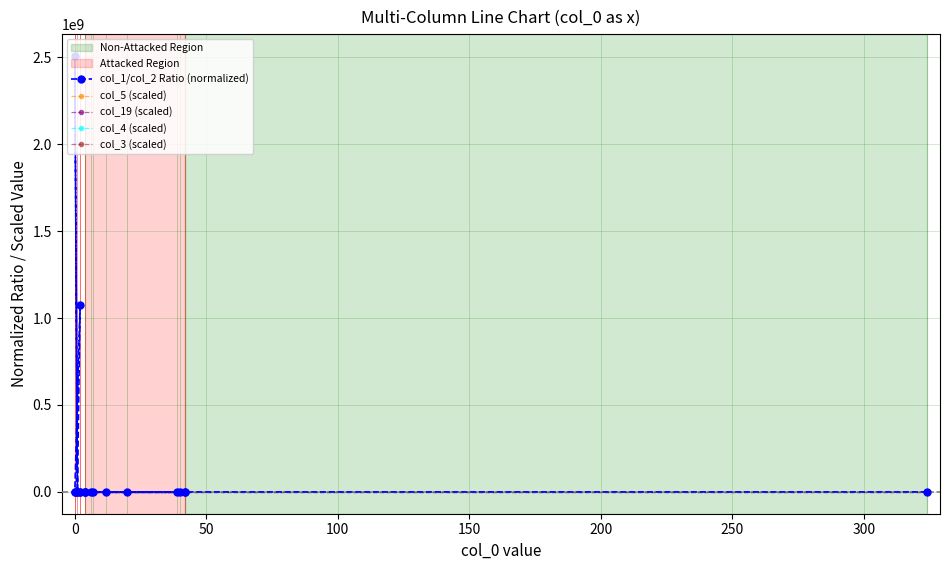

Which series has the largest total across all categories?

col_1/col_2 Ratio (normalized)